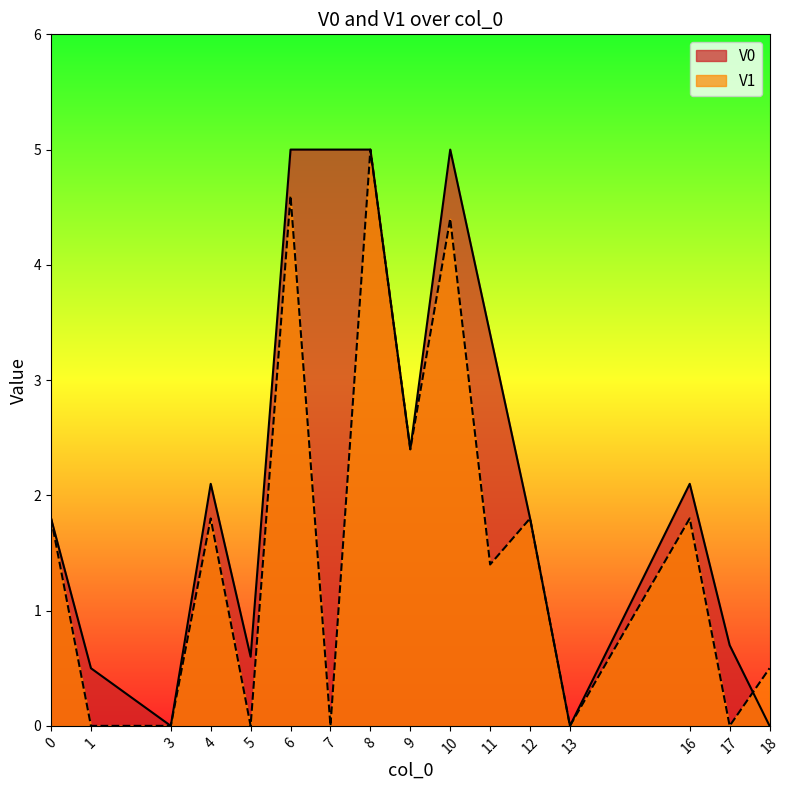

True or false: V1 has a value of 0.5 at 18.

True